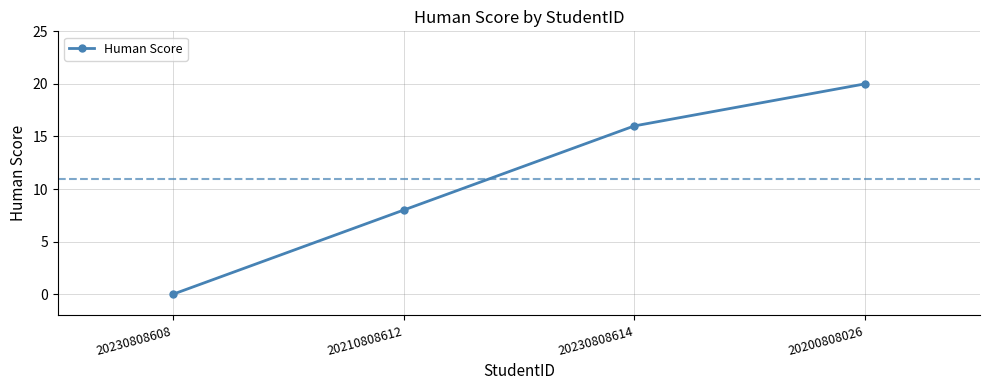

True or false: there are more than 1 points higher than both neighbors.

False